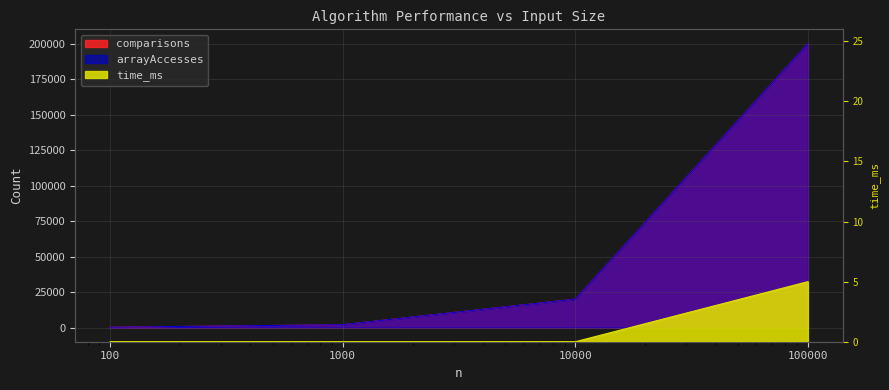

True or false: arrayAccesses and comparisons cross at least once.

False